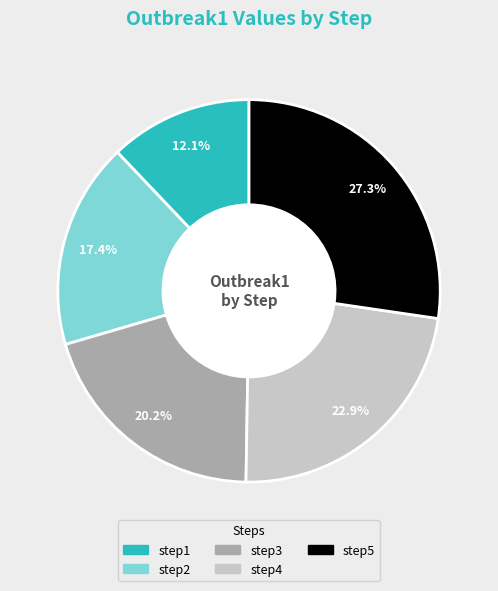

How many slices are in this pie chart?

5